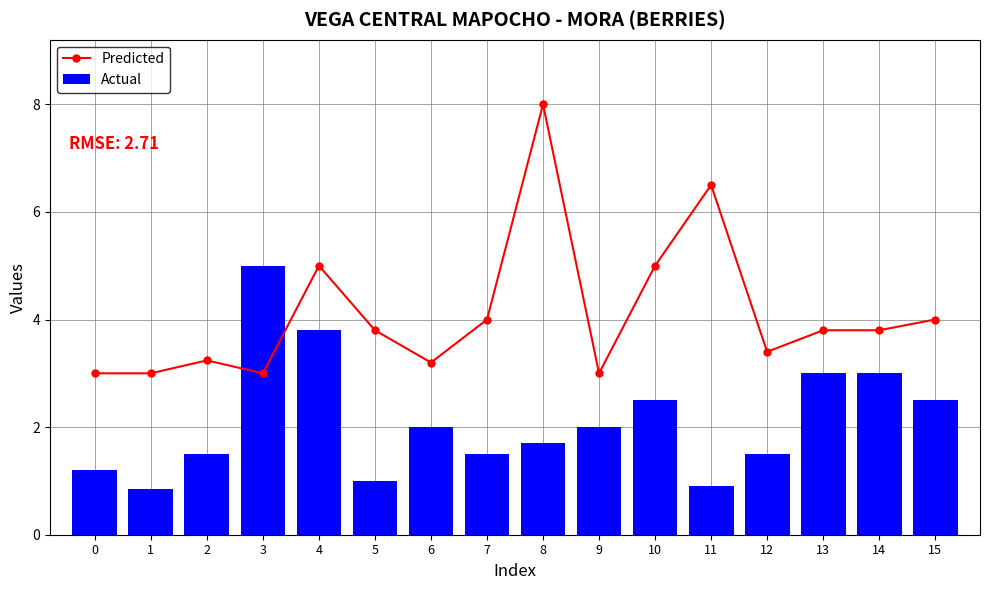

Which series has the widest spread of values?

Predicted